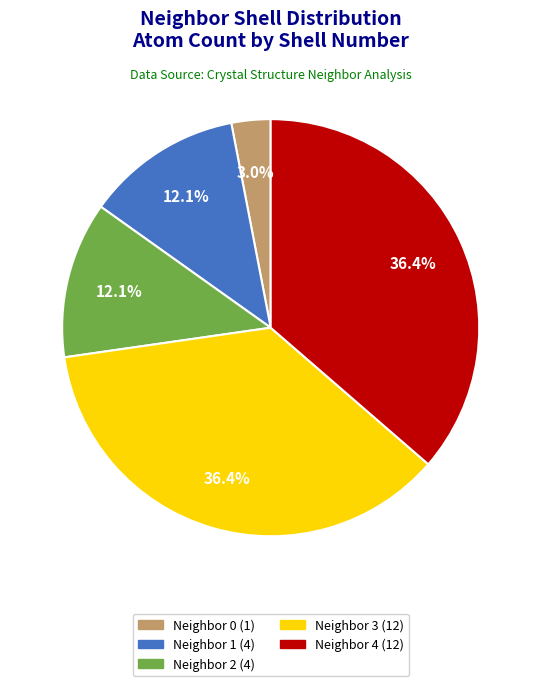

Is there a majority slice in this chart?

No